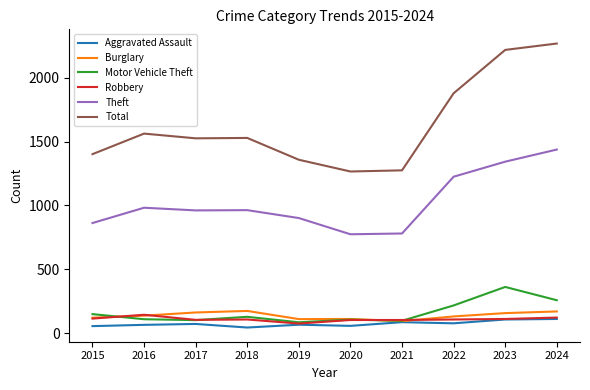

Is it true that Robbery equals 189 at 2018?

False